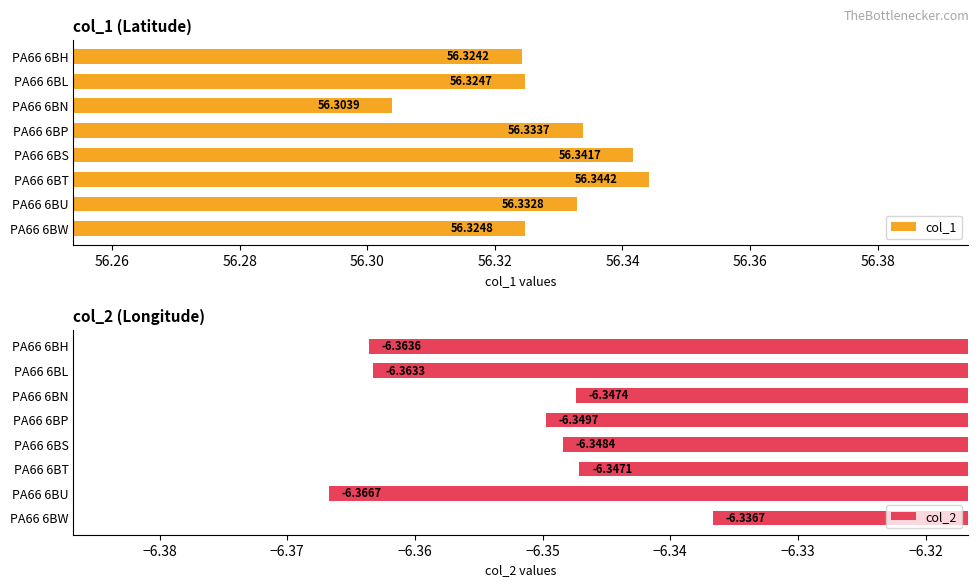

List the labels in order of col_1 value, smallest first.

PA66 6BN, PA66 6BH, PA66 6BL, PA66 6BW, PA66 6BU, PA66 6BP, PA66 6BS, PA66 6BT